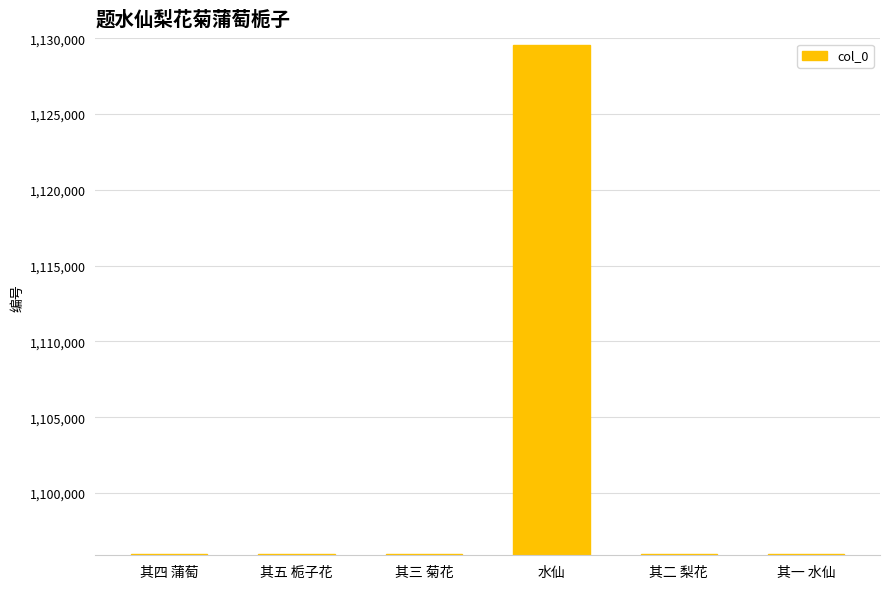

What position from the right is 其一 水仙?

1